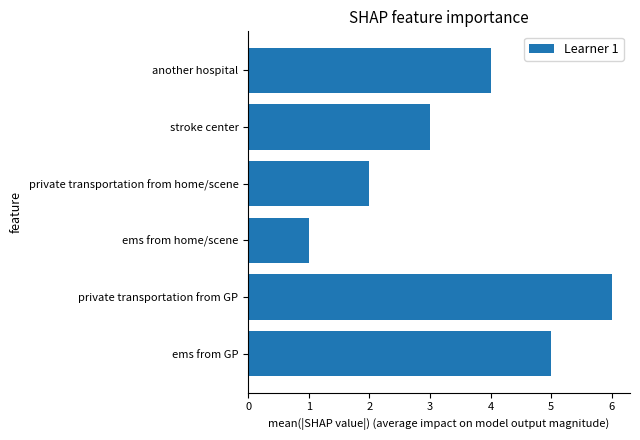

True or false: the data shows 3 at stroke center.

True